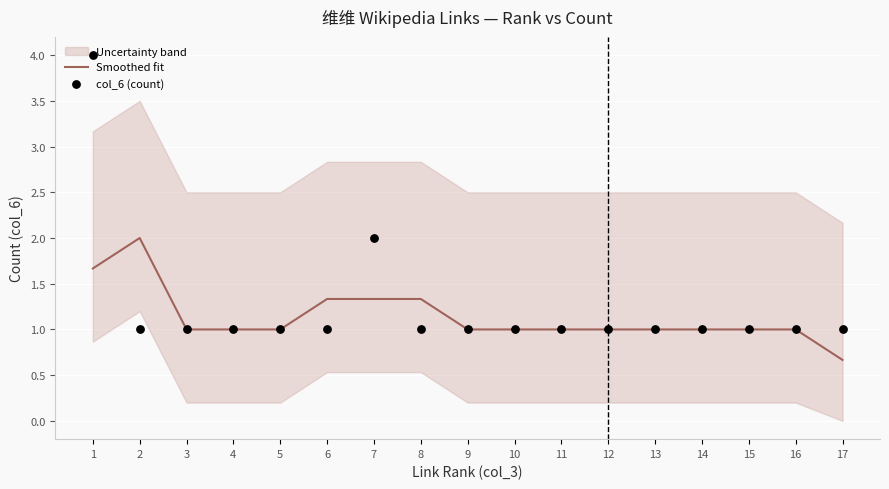

At which category is the sum across all series the highest?

1